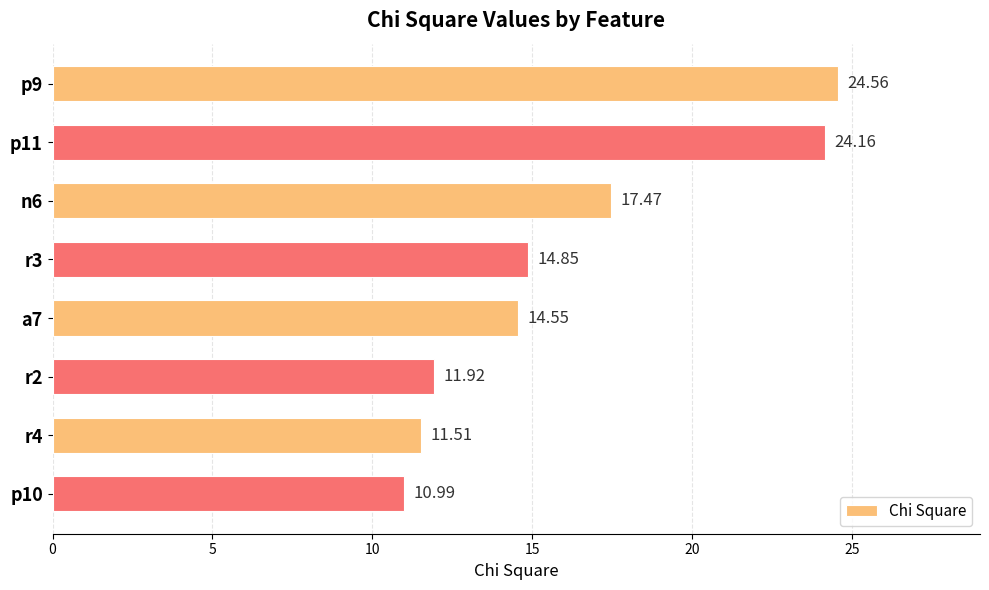

What is the average value?

16.3